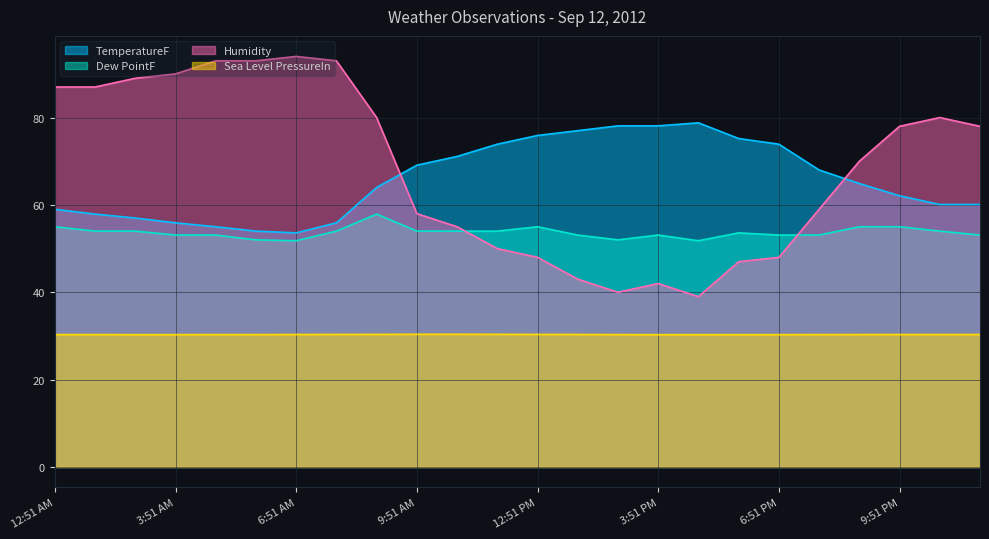

Which series has the largest range (max minus min)?

Humidity